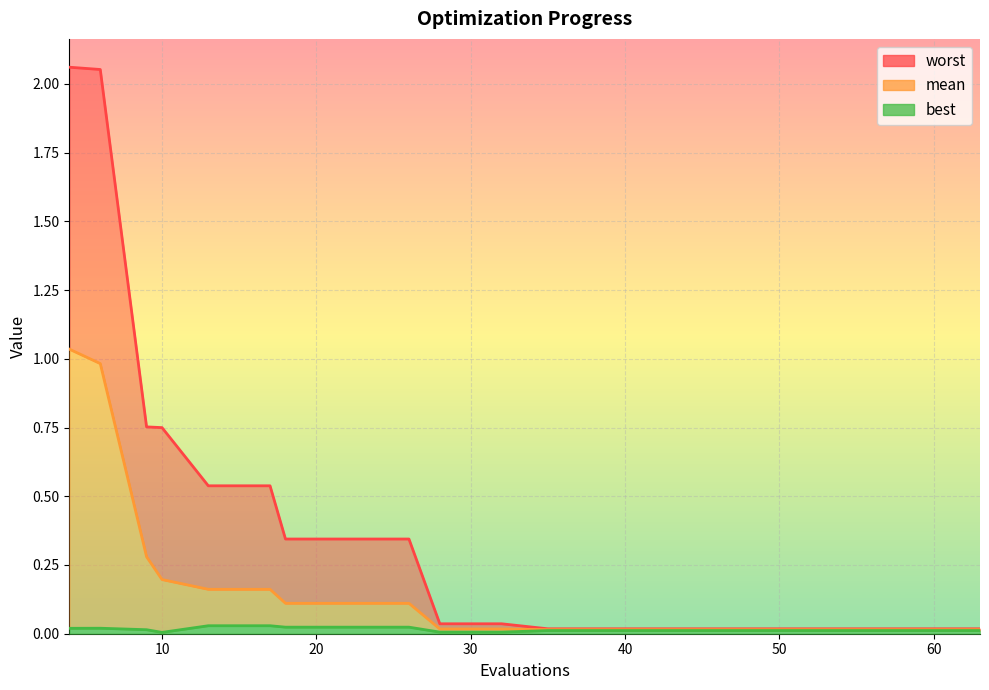

How many series are shown in this chart?

3